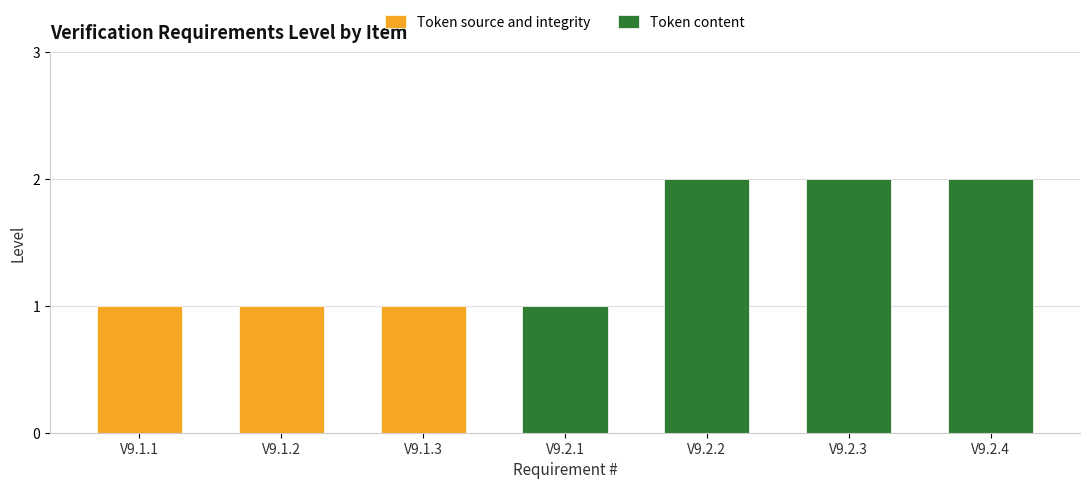

The chart shows a value of 3 at V9.2.2. True or false?

False